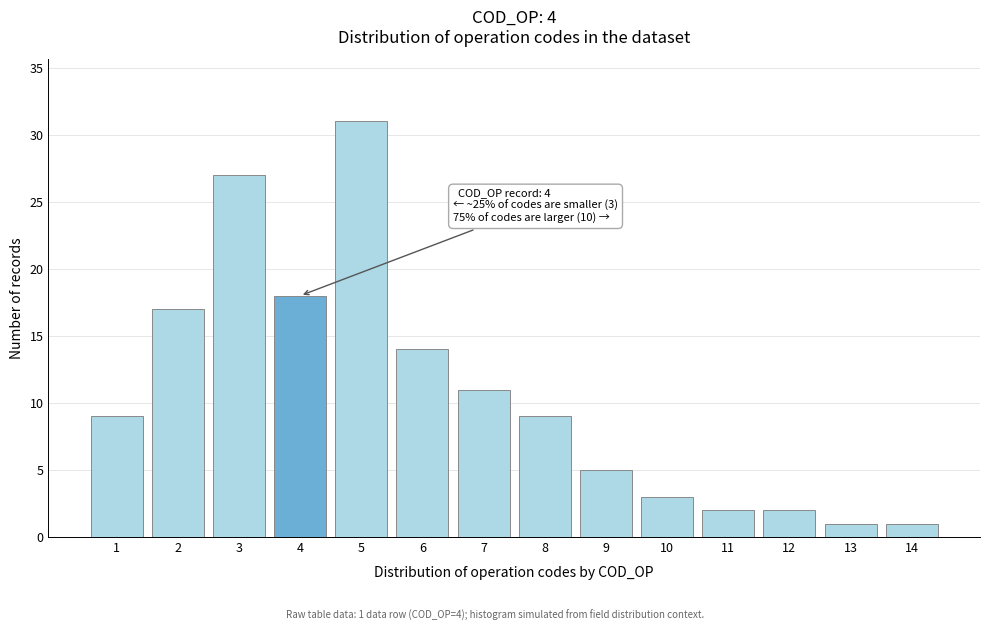

Reading left to right, list all the values displayed in this chart.

9	17	27	18	31	14	11	9	5	3	2	2	1	1